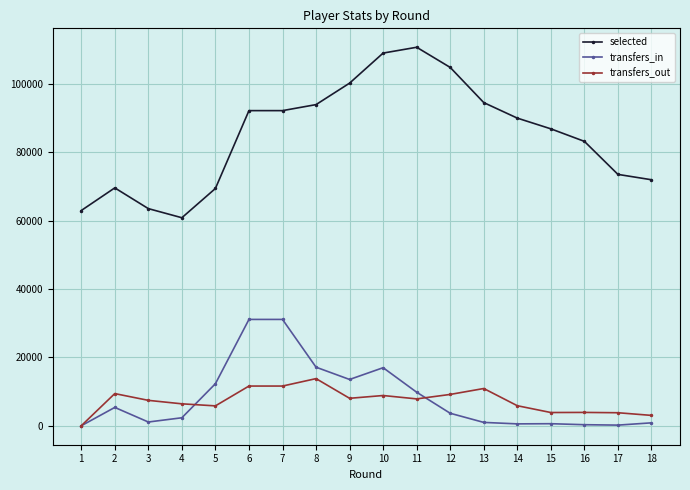

Which series has the largest total across all categories?

selected